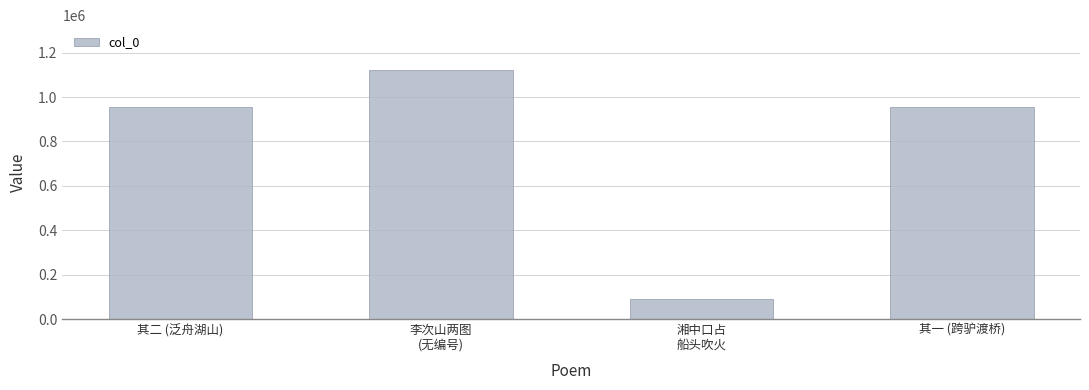

Are the bars grouped side by side (vs. stacked)?

No